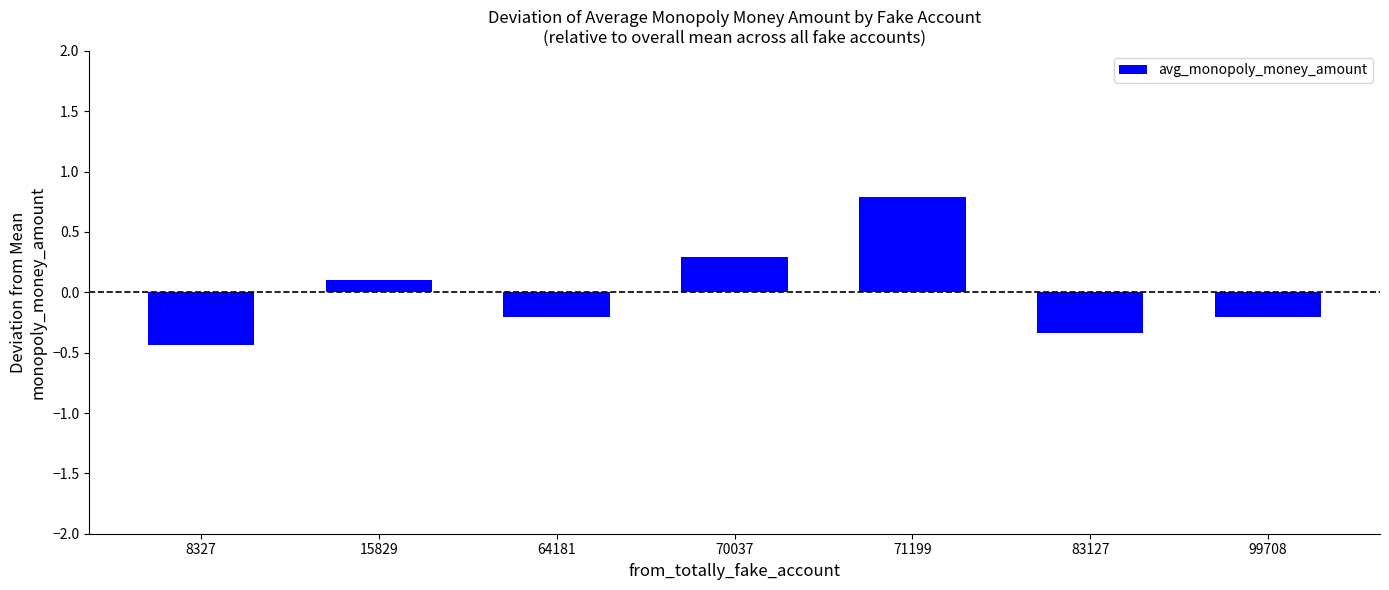

The chart shows a value of -0.2 at 99708. True or false?

True